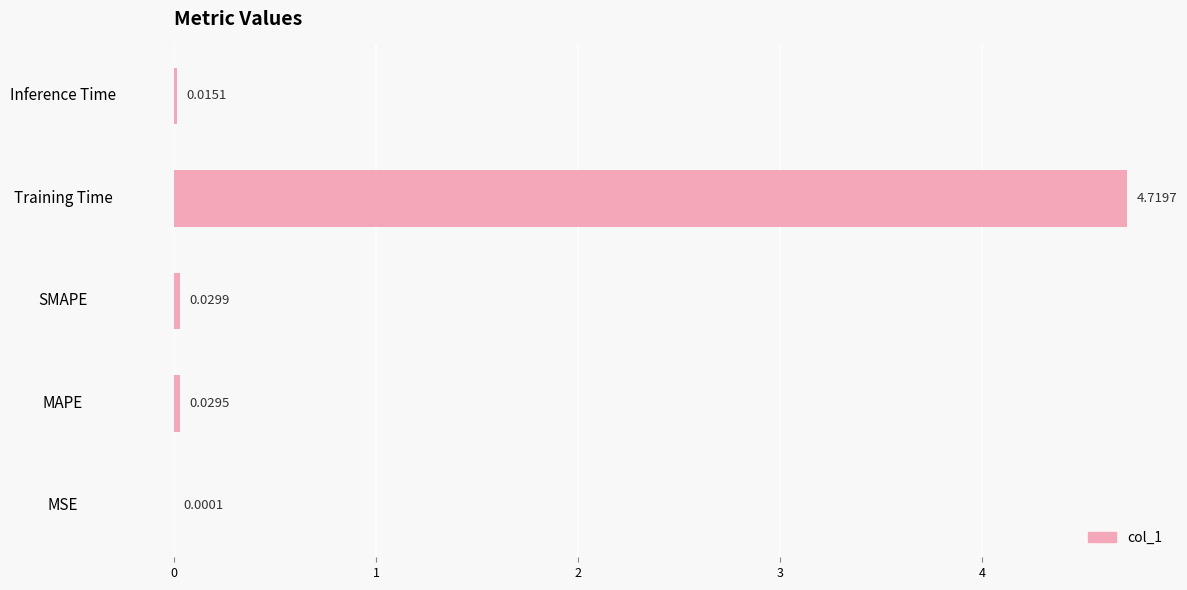

Between Training Time and MAPE, which is larger?

Training Time